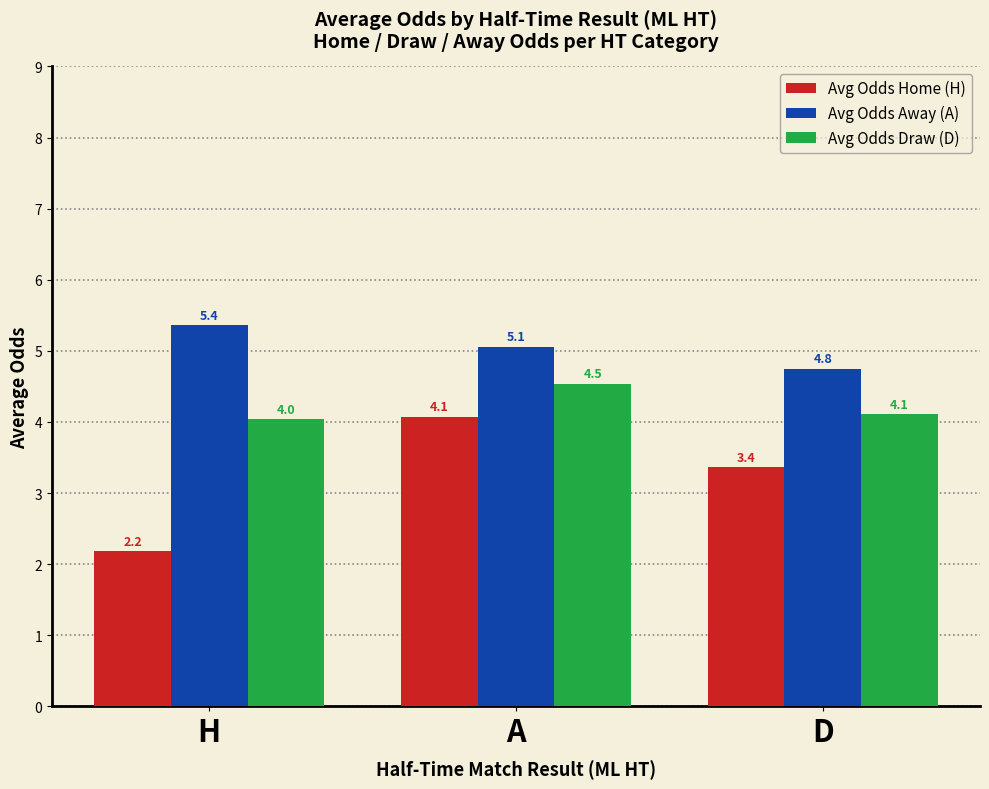

Which series changed the most between H and A?

Avg Odds Home (H)